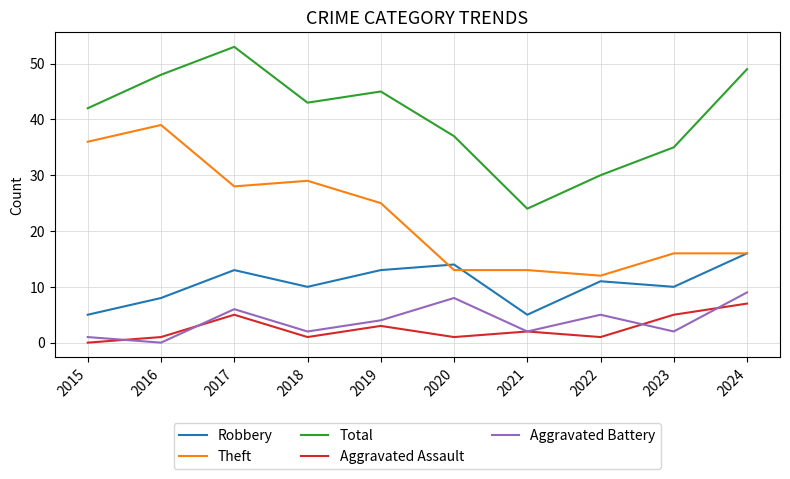

The value of Theft at 2020 is 20. True or false?

False